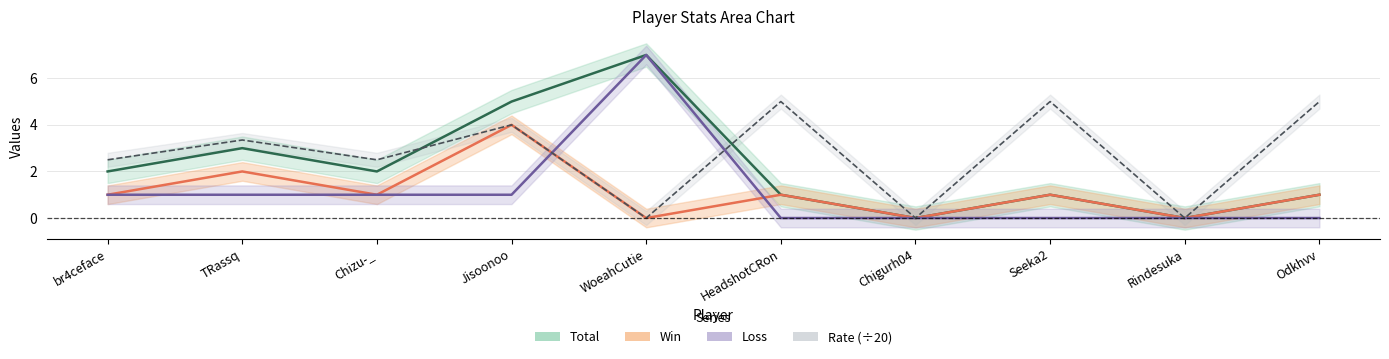

What position from the left is Odkhvv?

10